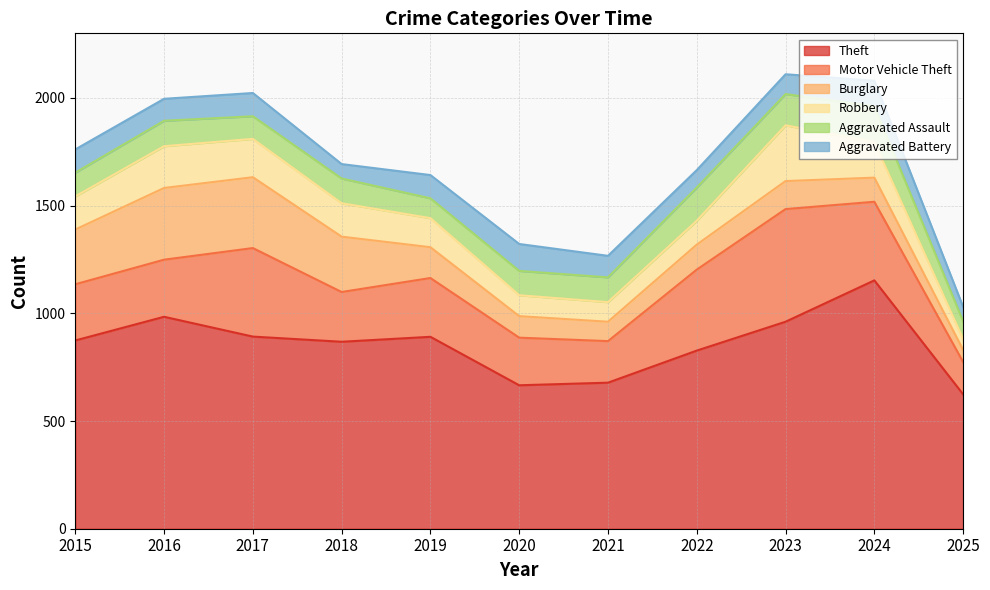

Between 2023 and 2024, which is larger?

2024